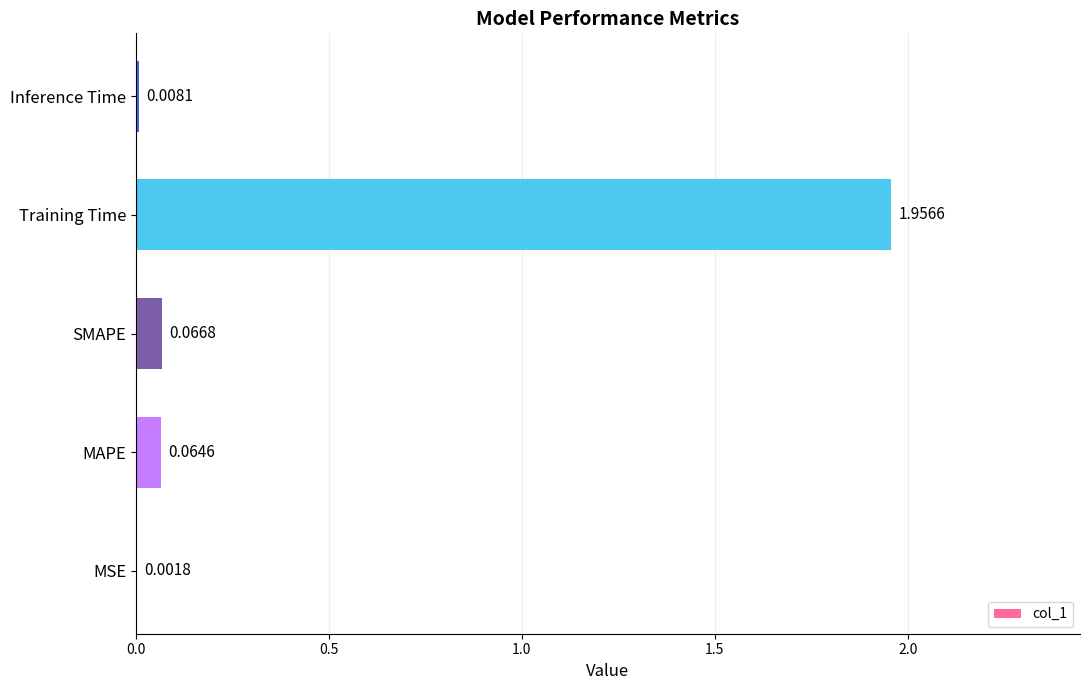

What is the change in value from Training Time to Inference Time?

-1.9